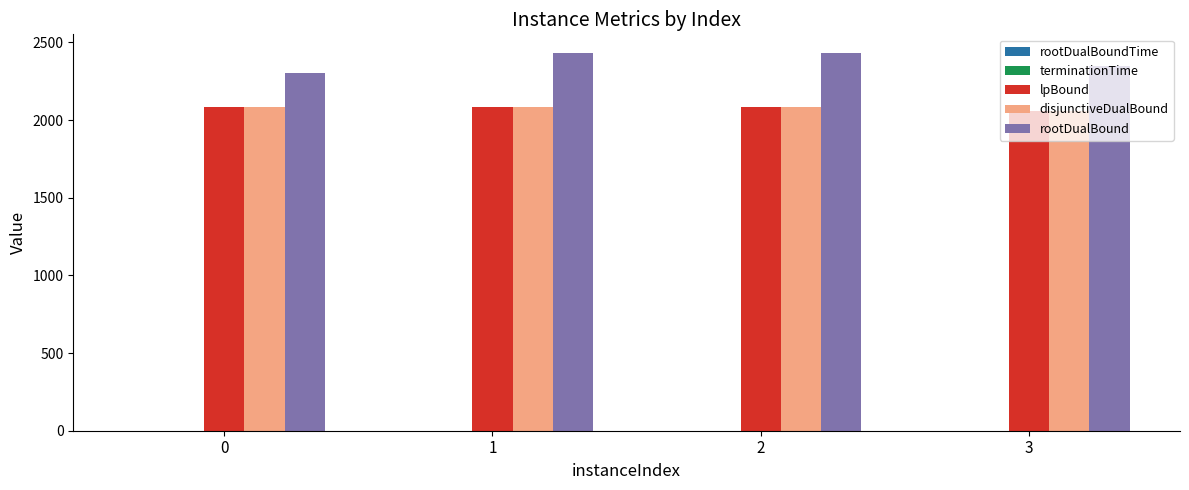

What is the sum of all rootDualBound values?

9514.5